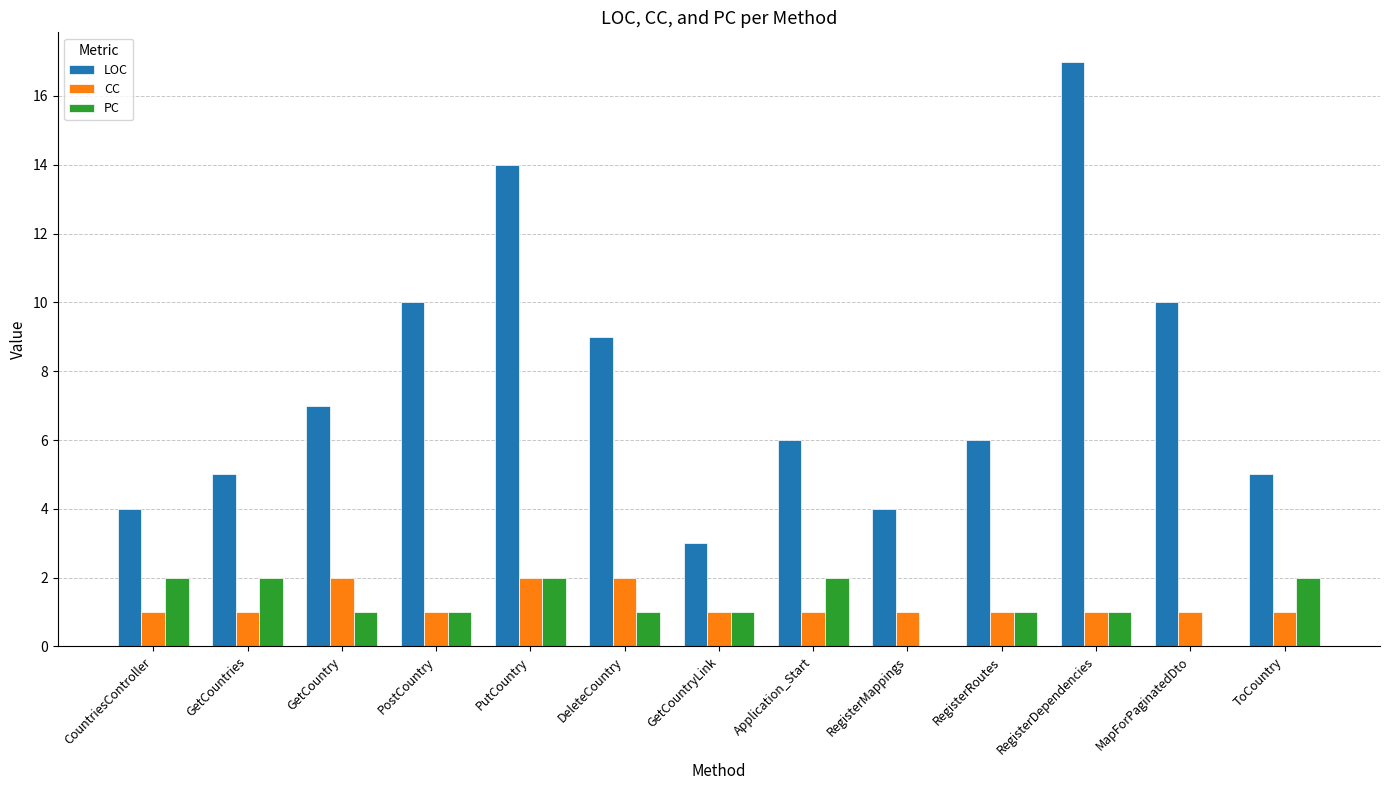

What is the sum of all PC values?

16